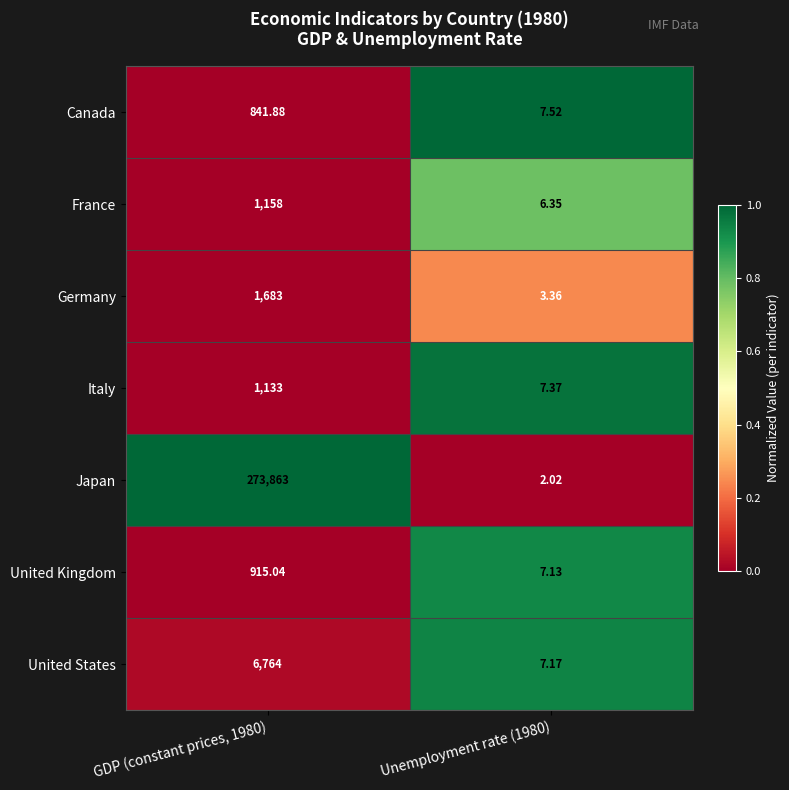

Which series has the largest total across all categories?

Japan